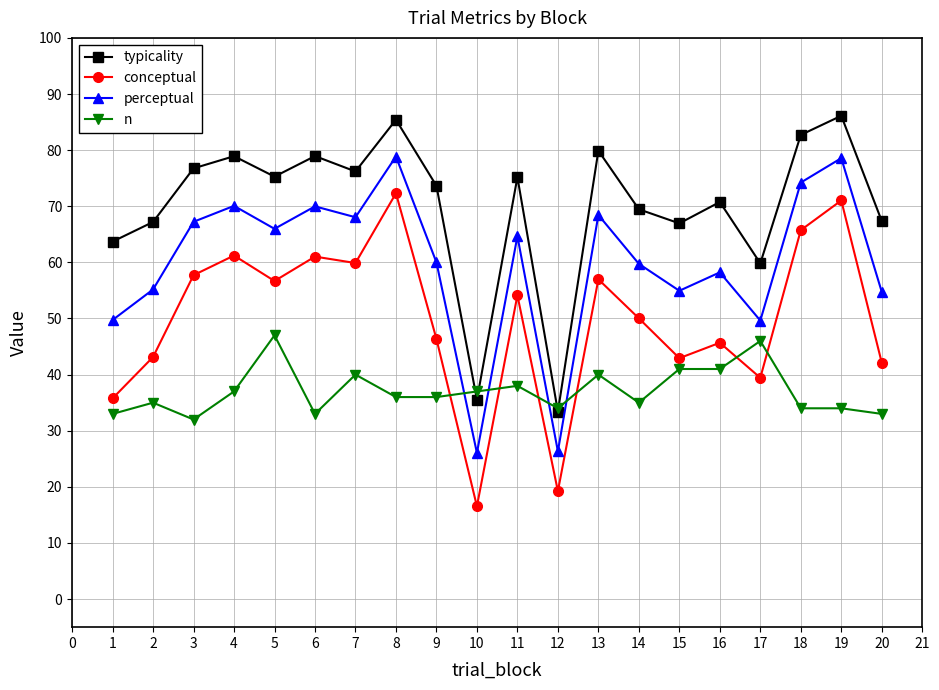

What is the difference between the highest and lowest values at 10?

20.5